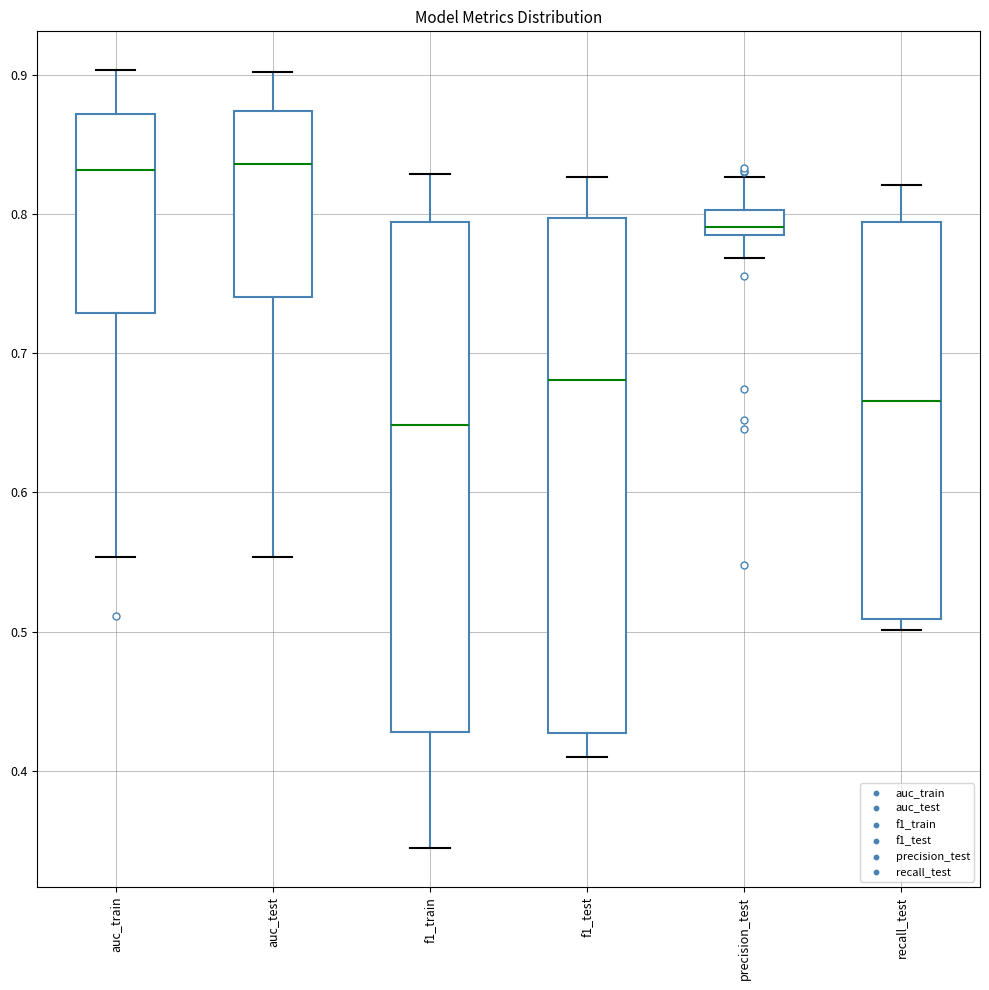

Reading left to right, transcribe this box plot: for each box, give where its median line is, the range the box spans, and where its two whiskers end, as read against the y-axis. The values are not printed on the chart, so give them approximately, as read against the axis.

auc_train: median 0.83, box 0.73 to 0.87, whiskers 0.55 to 0.90
auc_test: median 0.84, box 0.74 to 0.87, whiskers 0.55 to 0.90
f1_train: median 0.65, box 0.43 to 0.79, whiskers 0.34 to 0.83
f1_test: median 0.68, box 0.43 to 0.80, whiskers 0.41 to 0.83
precision_test: median 0.79, box 0.78 to 0.80, whiskers 0.77 to 0.83
recall_test: median 0.67, box 0.51 to 0.79, whiskers 0.50 to 0.82